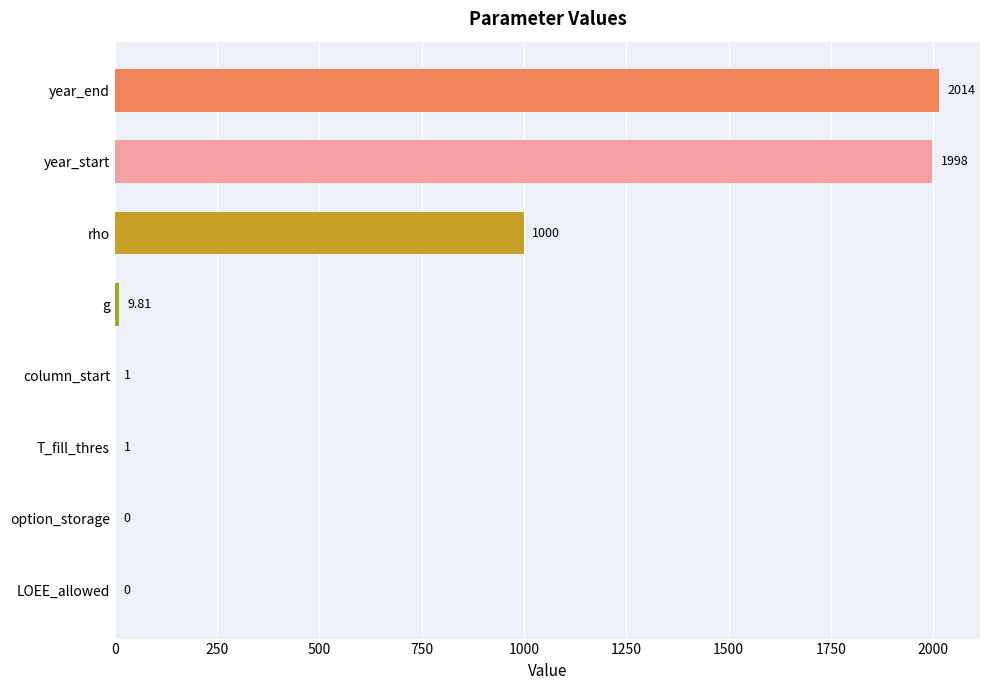

Where is the data nearest to the value 1007?

rho